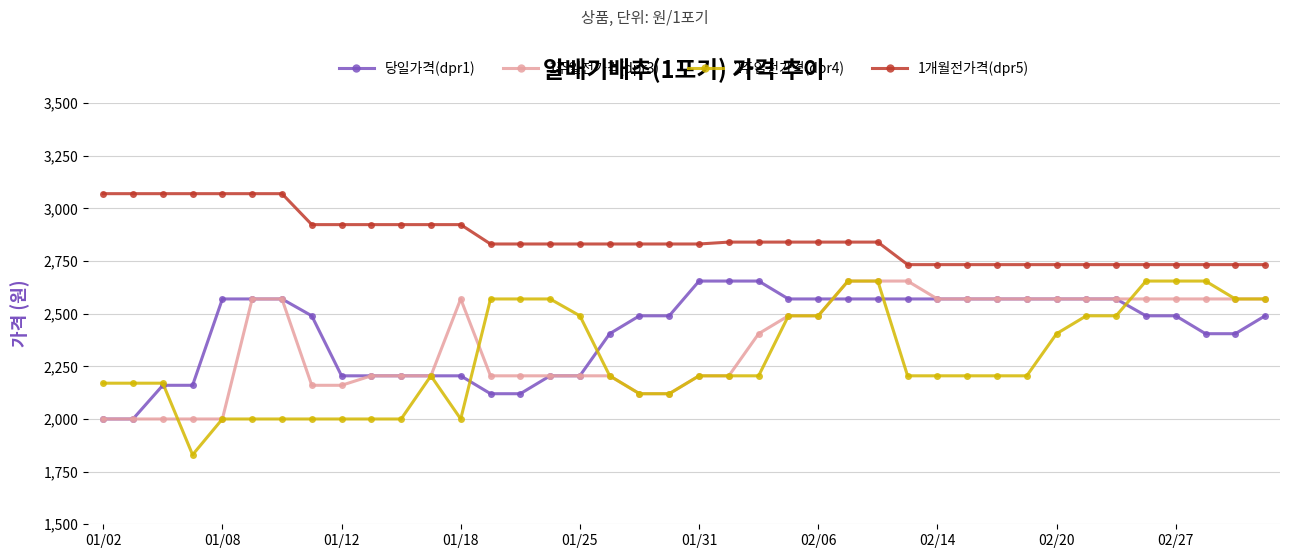

True or false: 1주일전가격(dpr3) and 1개월전가격(dpr5) intersect in this chart.

False